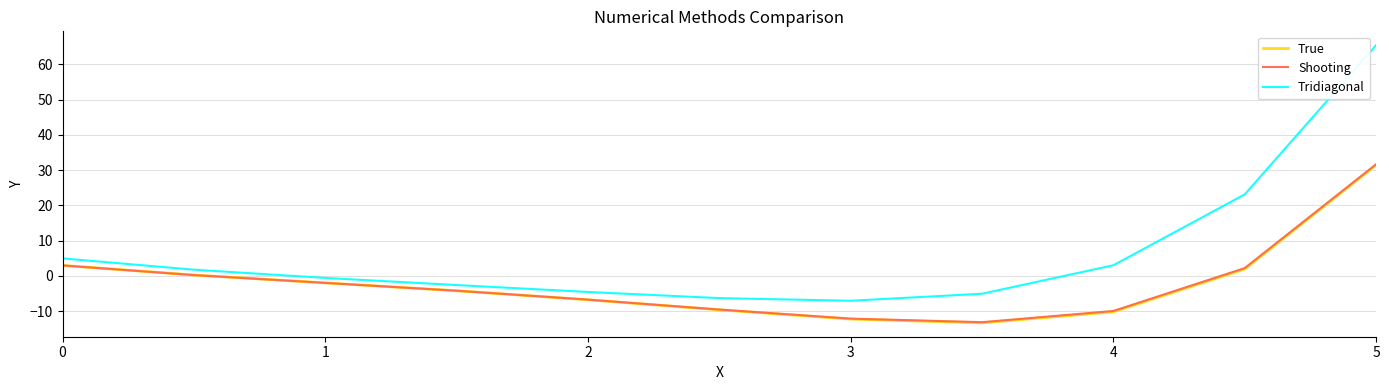

What is the lowest value of the True series?

-13.3